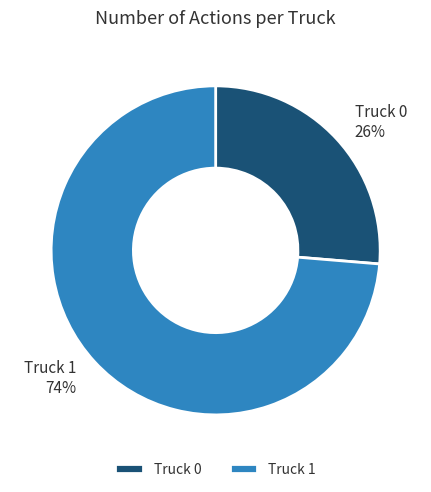

The Truck 1 slice represents 66% of the pie. True or false?

False